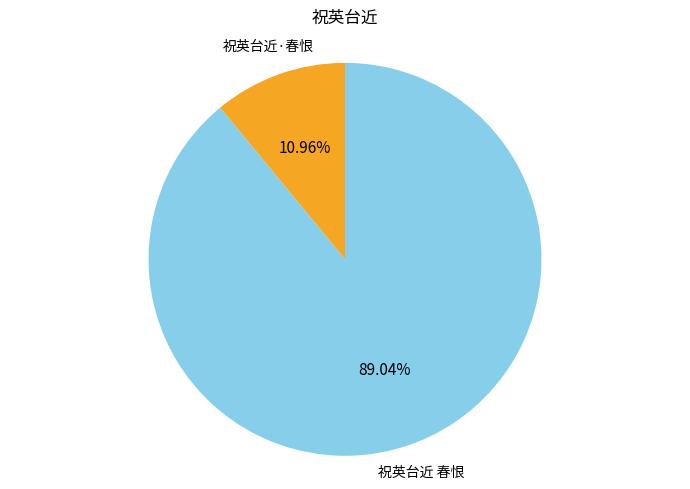

Approximately how many times larger is the value at 祝英台近 春恨 compared to 祝英台近·春恨?

8.1